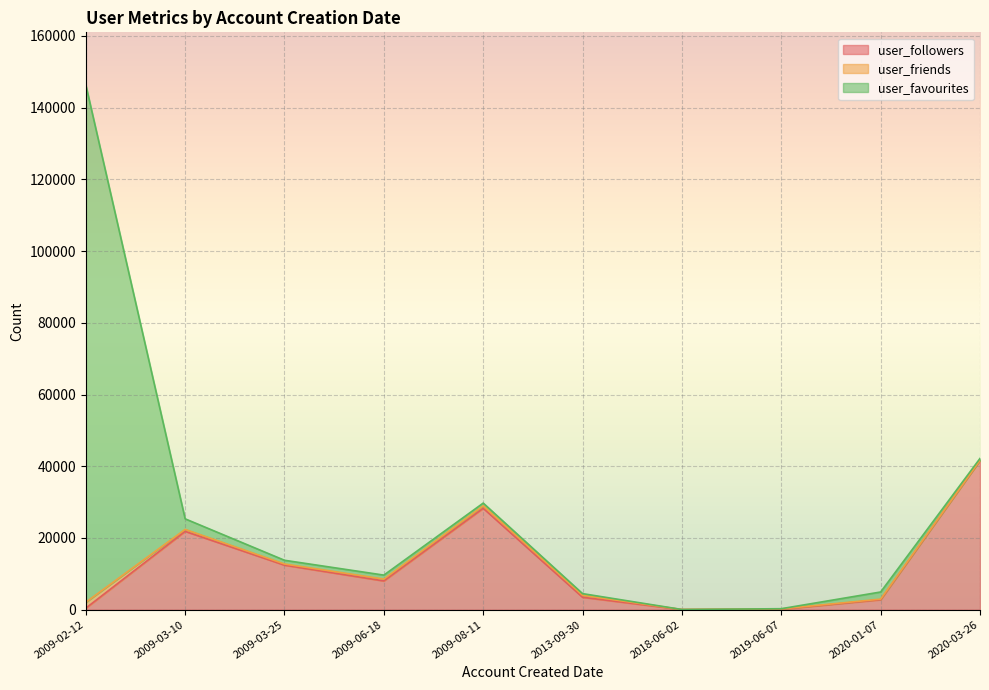

Which series has the largest range (max minus min)?

user_favourites